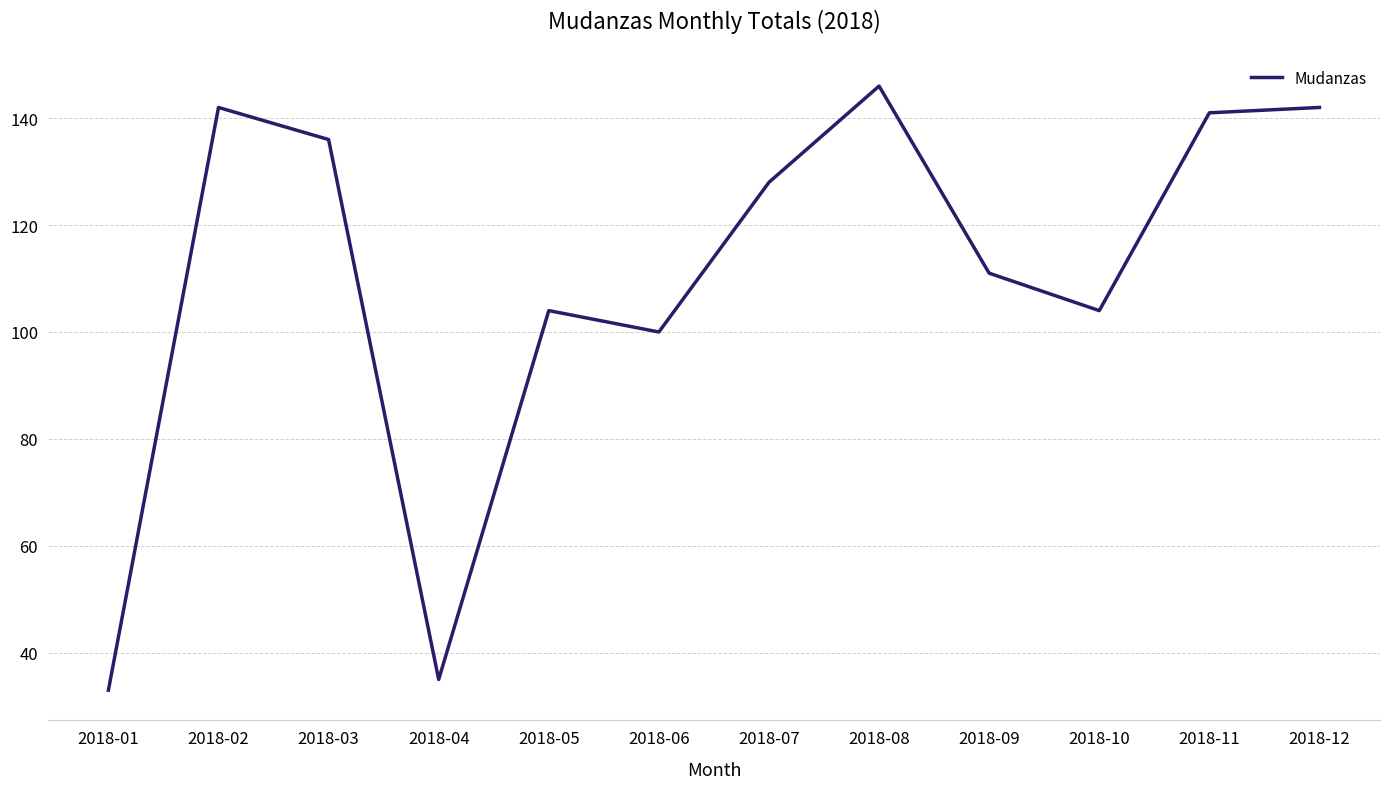

The chart shows a value of 111 at 2018-09. True or false?

True